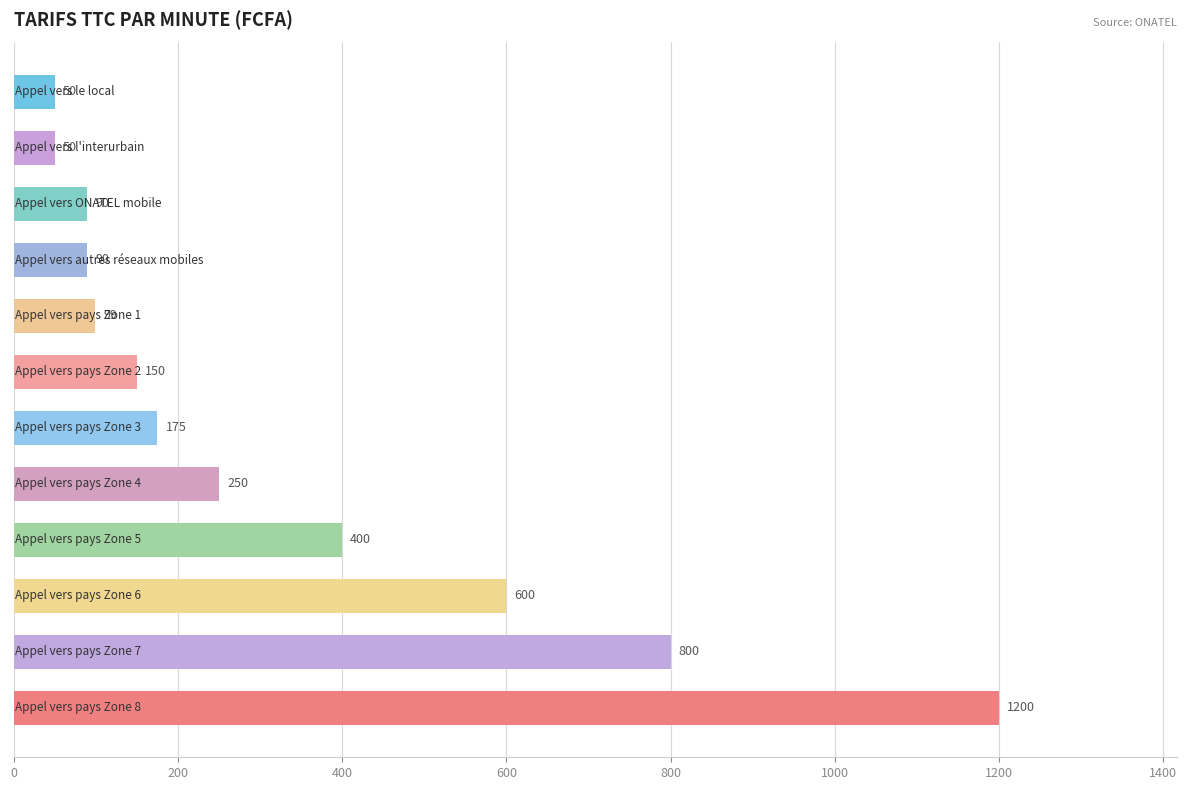

What is the average value?

330